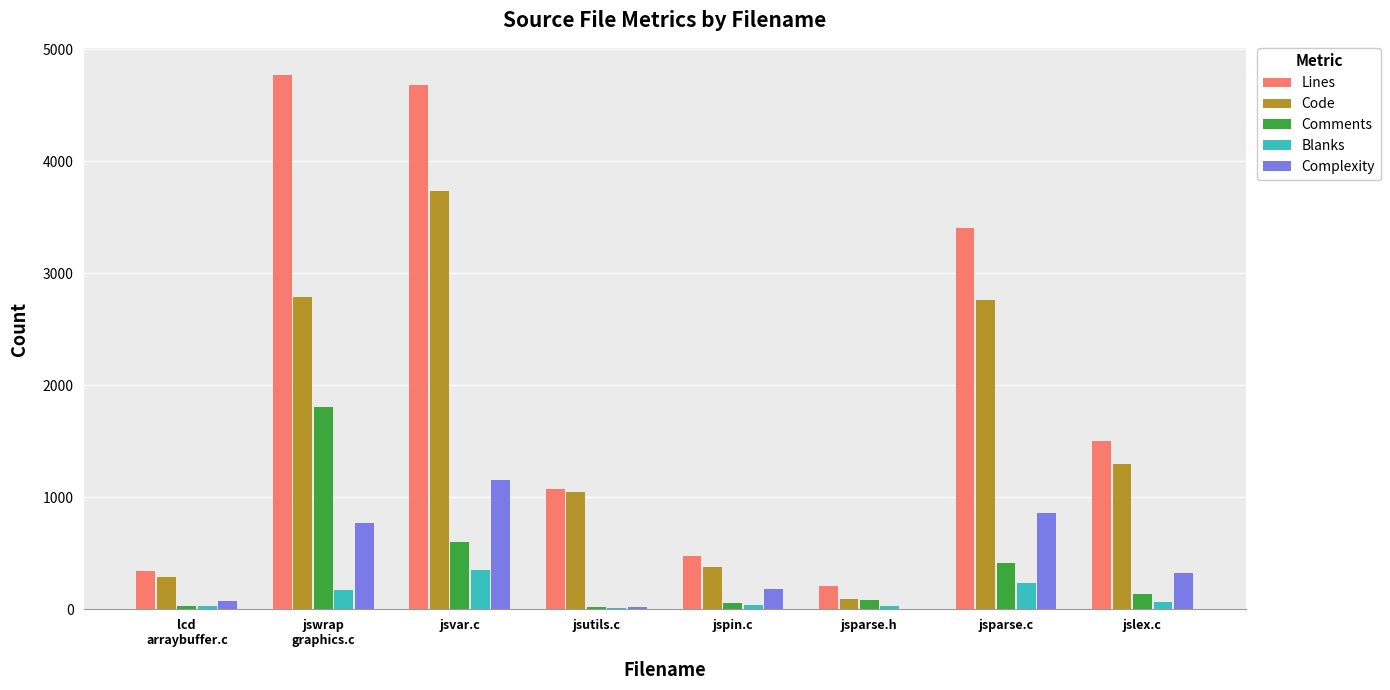

What is the highest value of the Code series?

3738